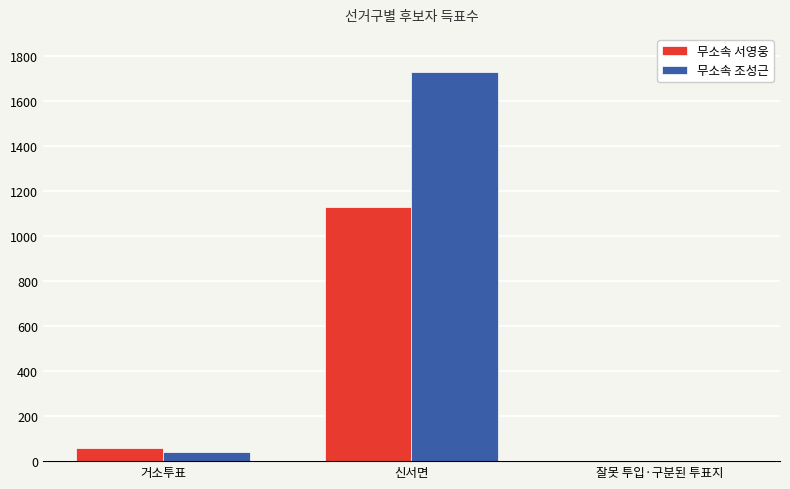

What is the average value of the 무소속 조성근 series?

590